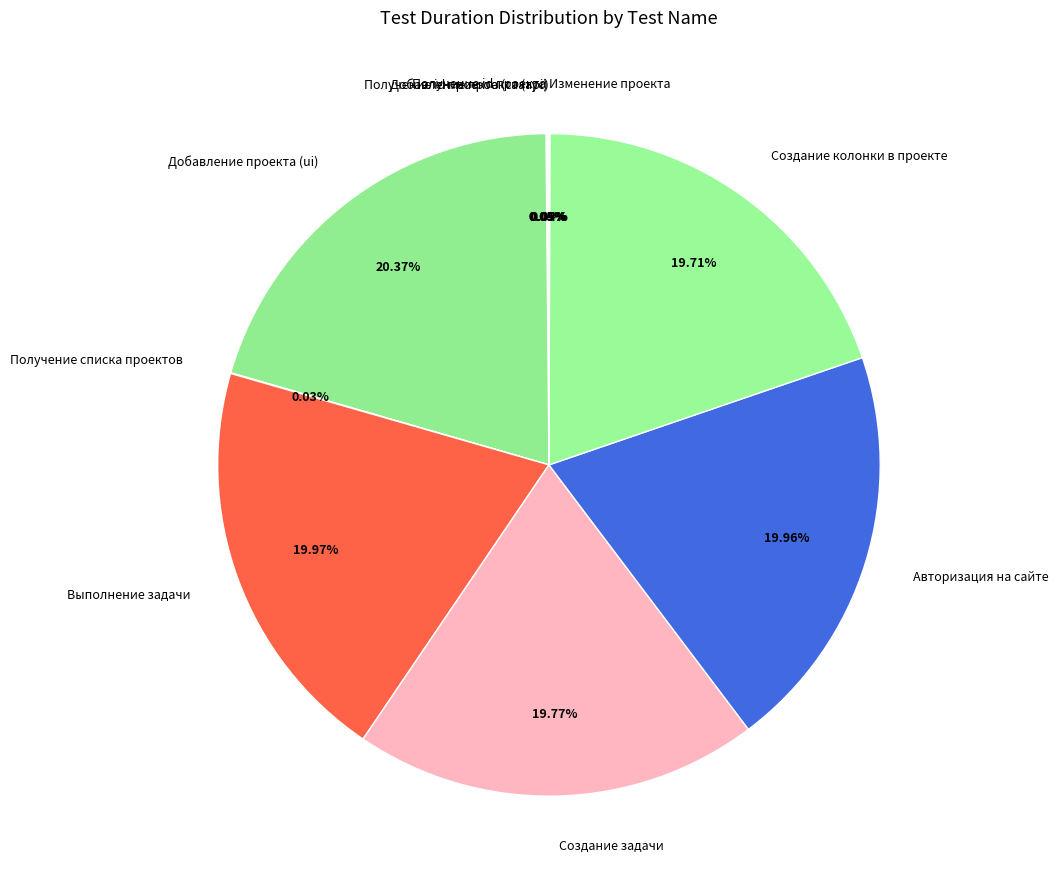

Does Создание колонки в проекте represent more than half of the total?

No